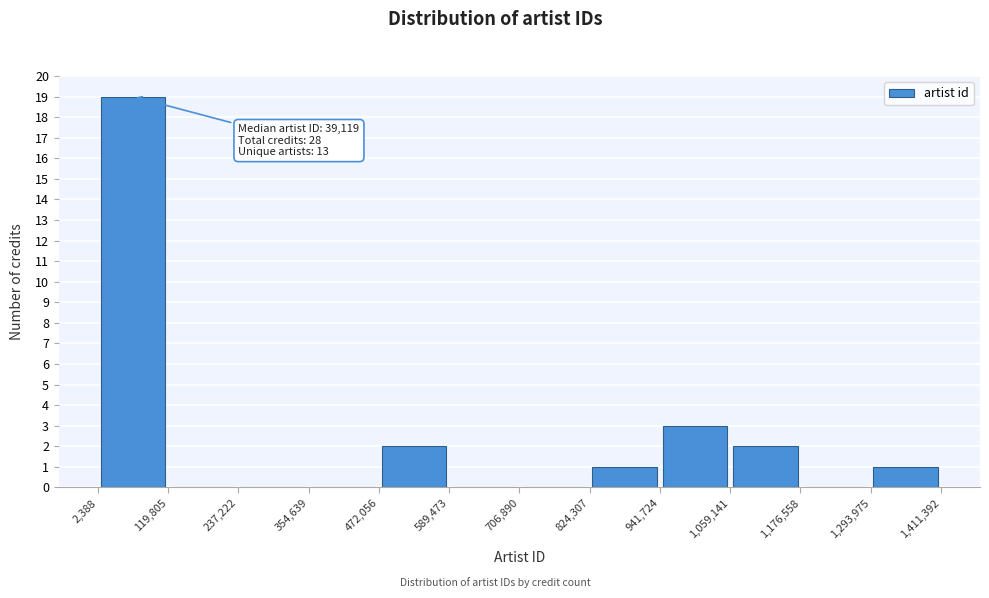

Over which range of the x-axis is the bar tallest?

2,388 to 119,805